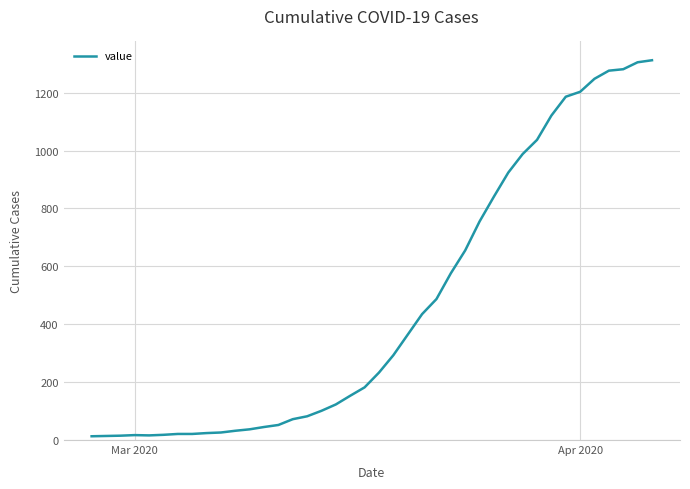

Does the chart have visible grid lines?

Yes